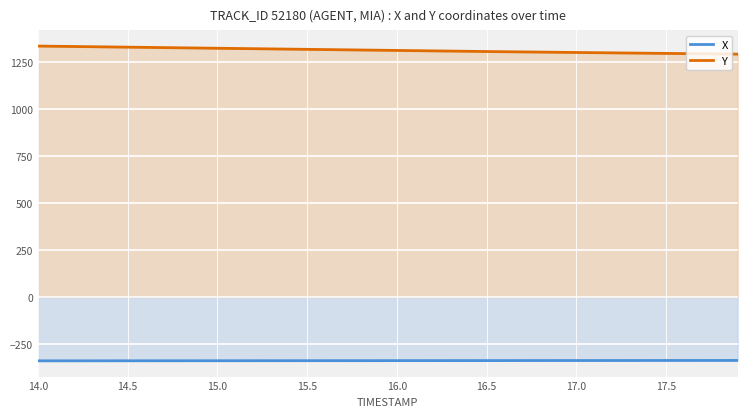

What are all the series names shown in the legend?

X, Y